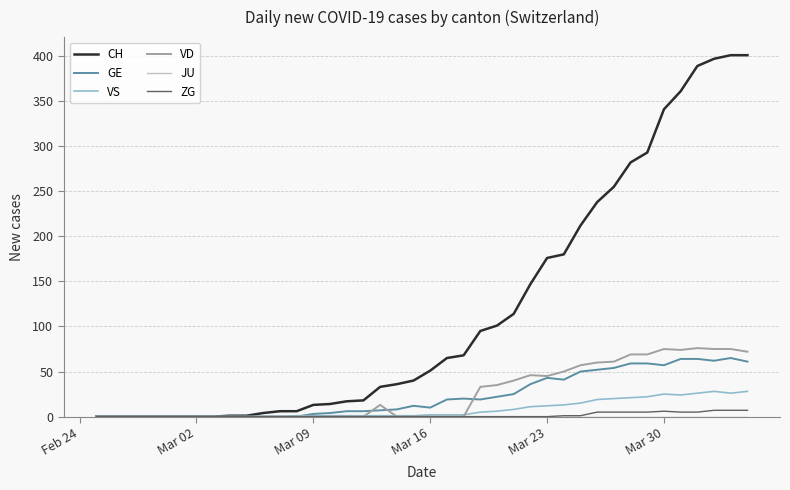

What is the greatest value displayed?

401